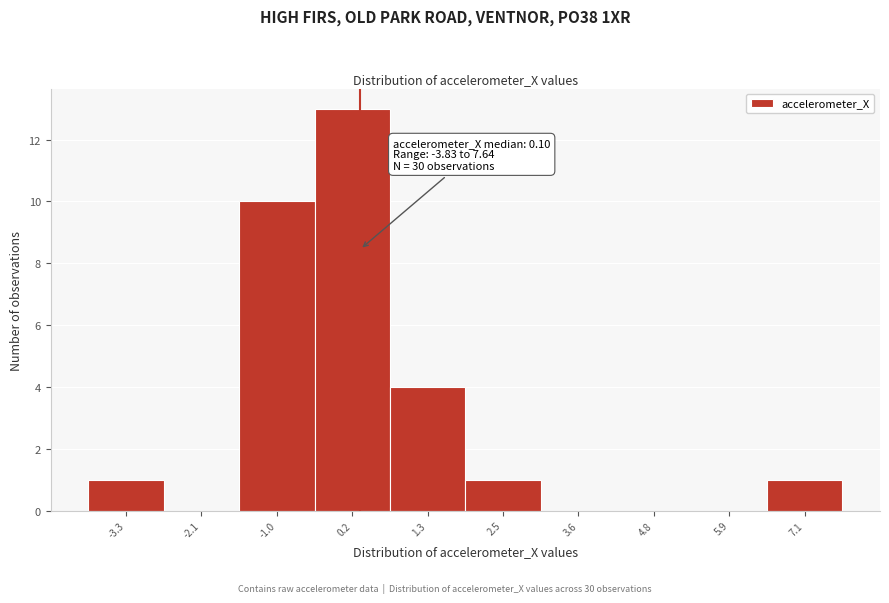

Which range on the x-axis has the tallest bar?

-0.4 to 0.8